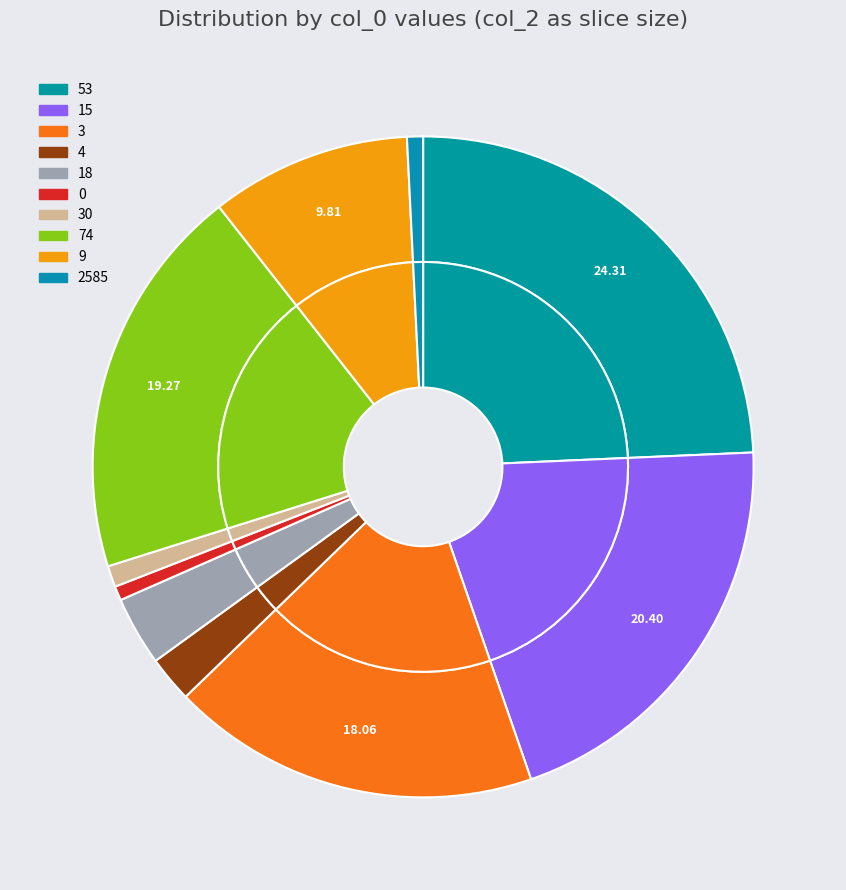

Is it true that 9 is 17% of the pie?

False